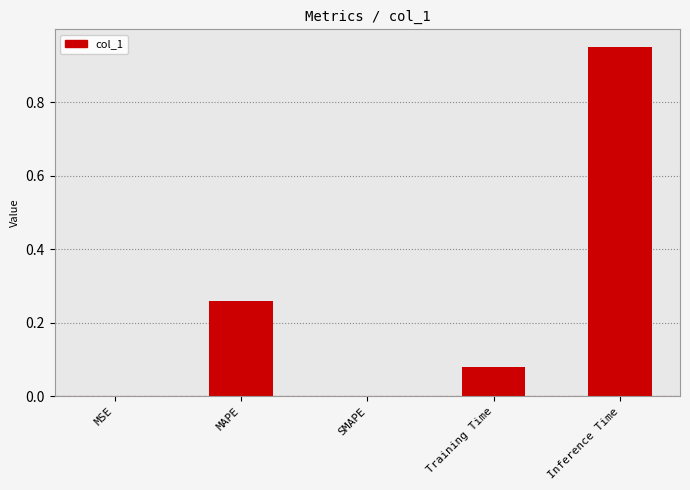

What is the difference between the values at Inference Time and MAPE?

0.7